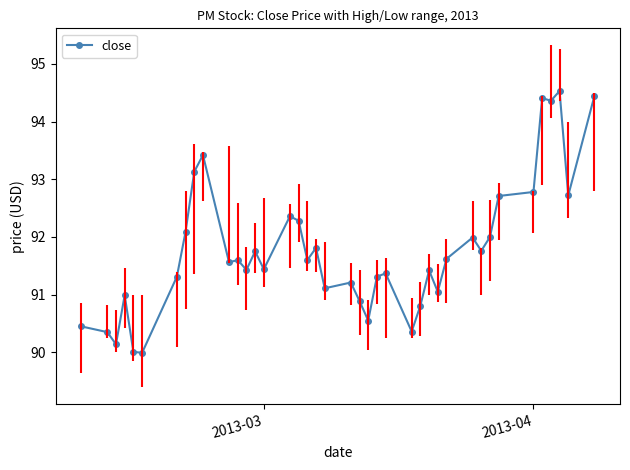

What is the lowest value of the close series?

90.0